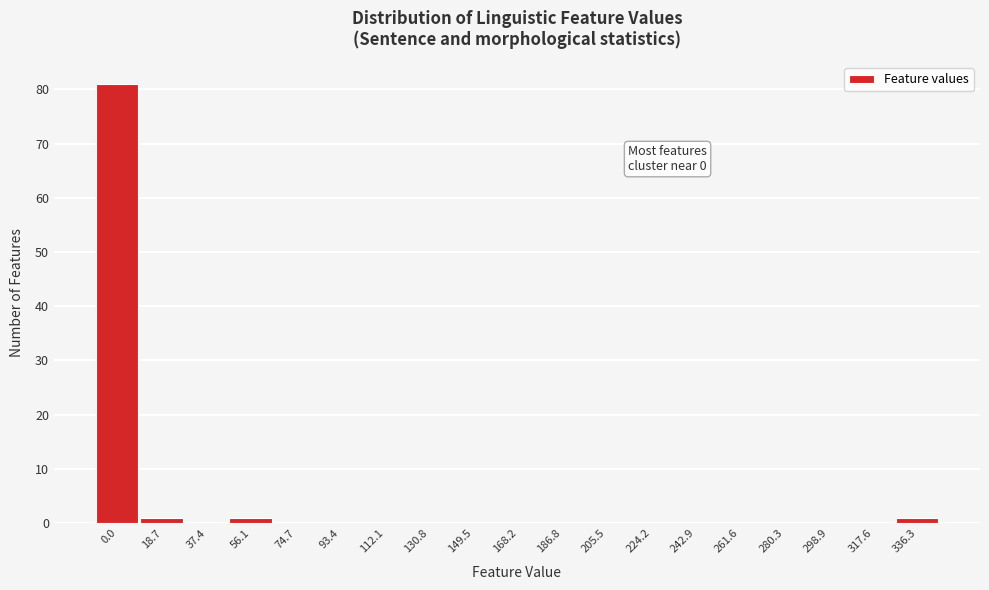

Reading left to right, what are all the values shown in this chart?

0.0=81	18.7=1	37.4=0	56.1=1	74.7=0	93.4=0	112.1=0	130.8=0	149.5=0	168.2=0	186.8=0	205.5=0	224.2=0	242.9=0	261.6=0	280.3=0	298.9=0	317.6=0	336.3=1